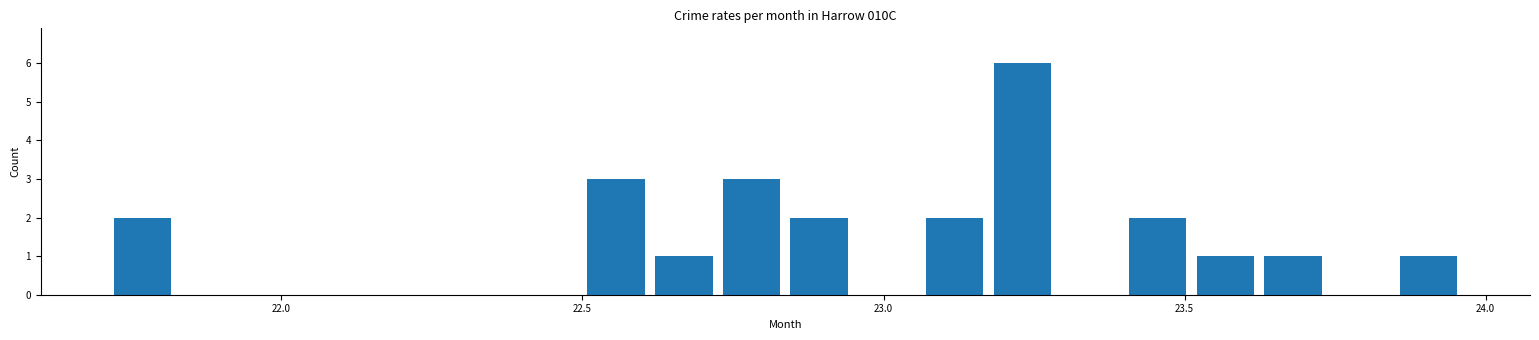

Read against the x-axis, roughly where is the centre of the tallest bar?

23.25